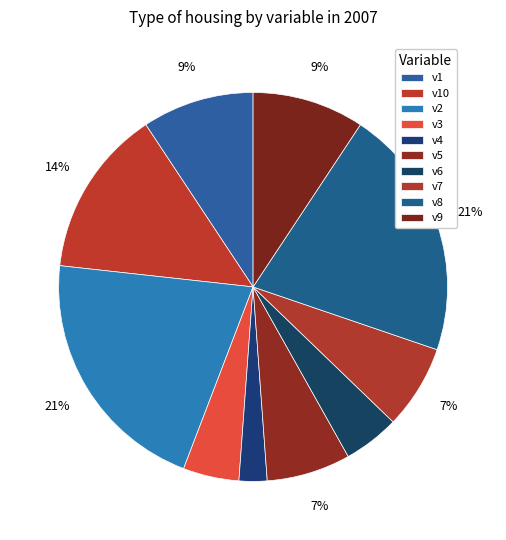

How many segments does this pie chart have?

10